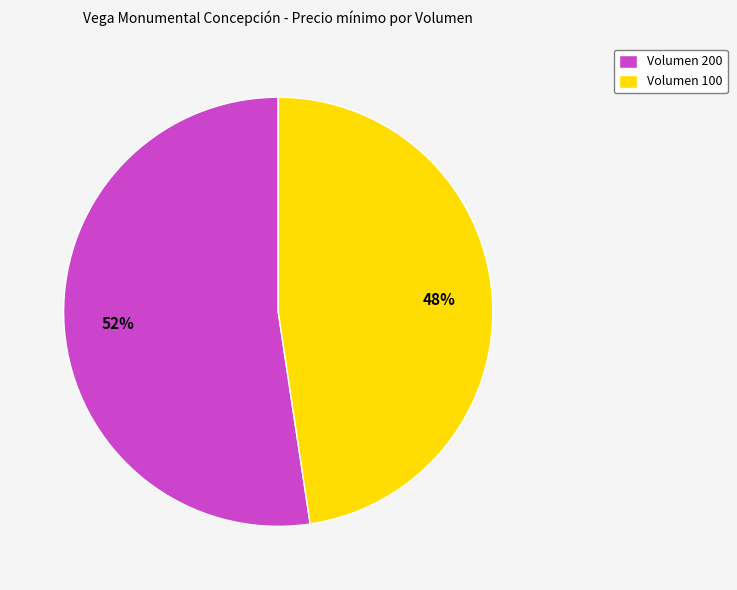

Is there any slice that represents more than half of the pie?

Yes